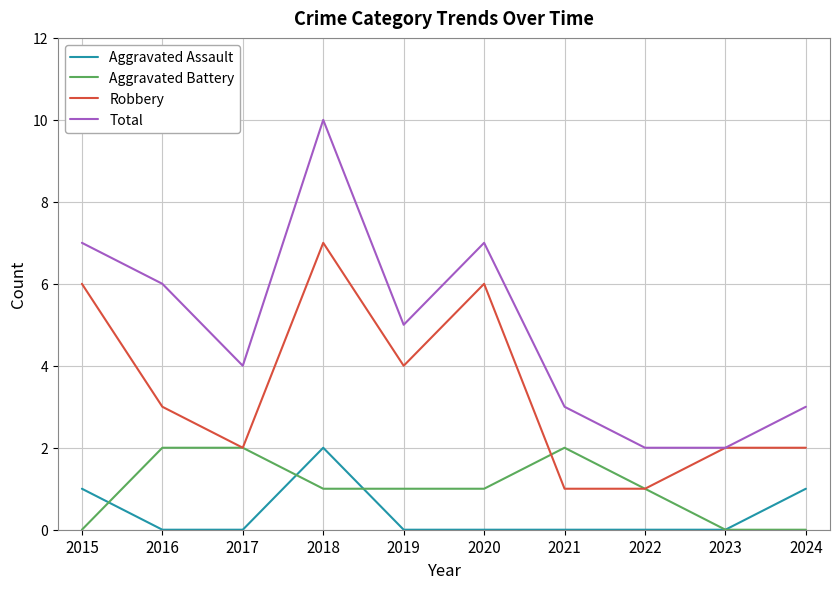

True or false: Total and Aggravated Battery intersect in this chart.

False